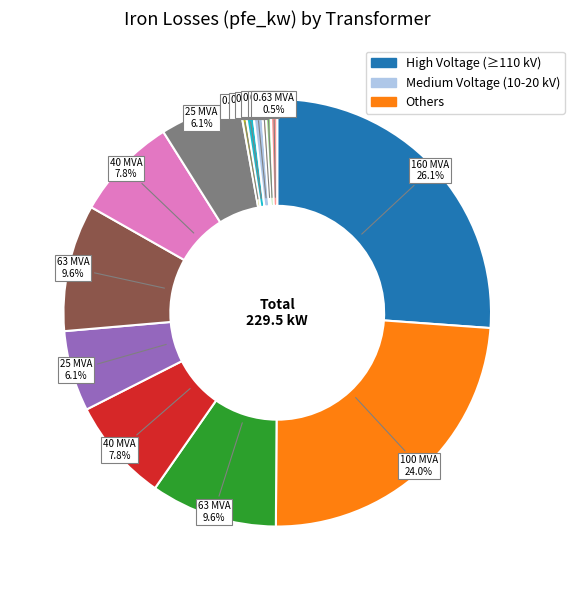

Is there a majority slice in this chart?

No